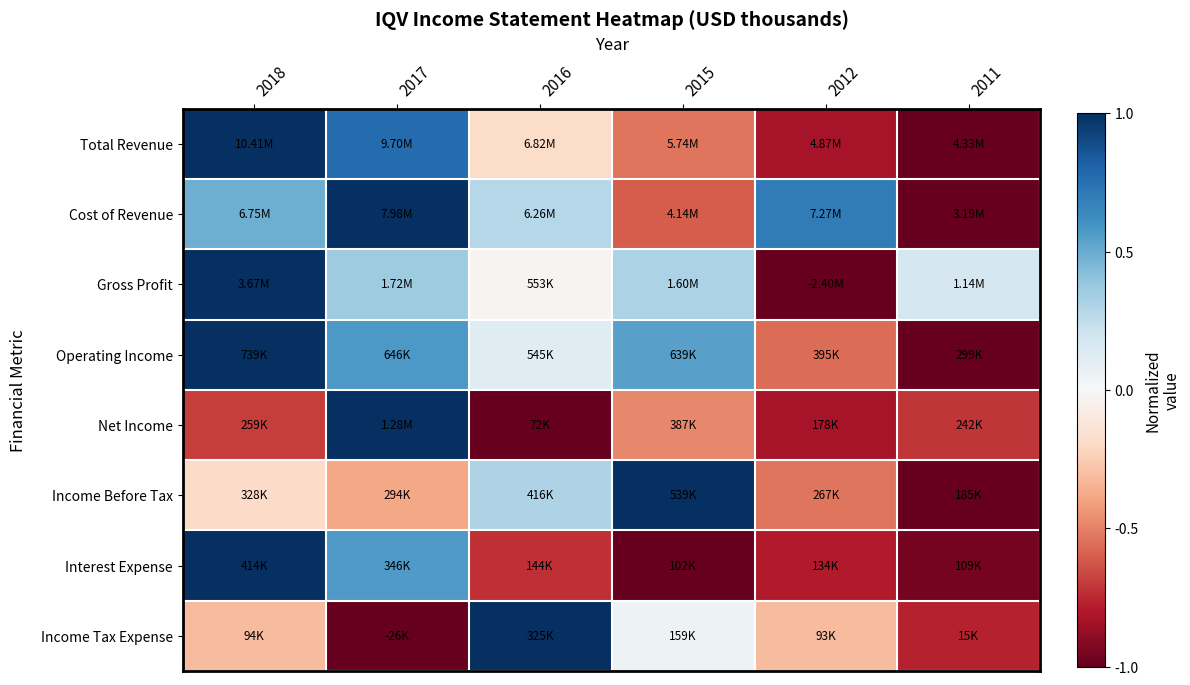

What is the greatest value displayed?

1.0